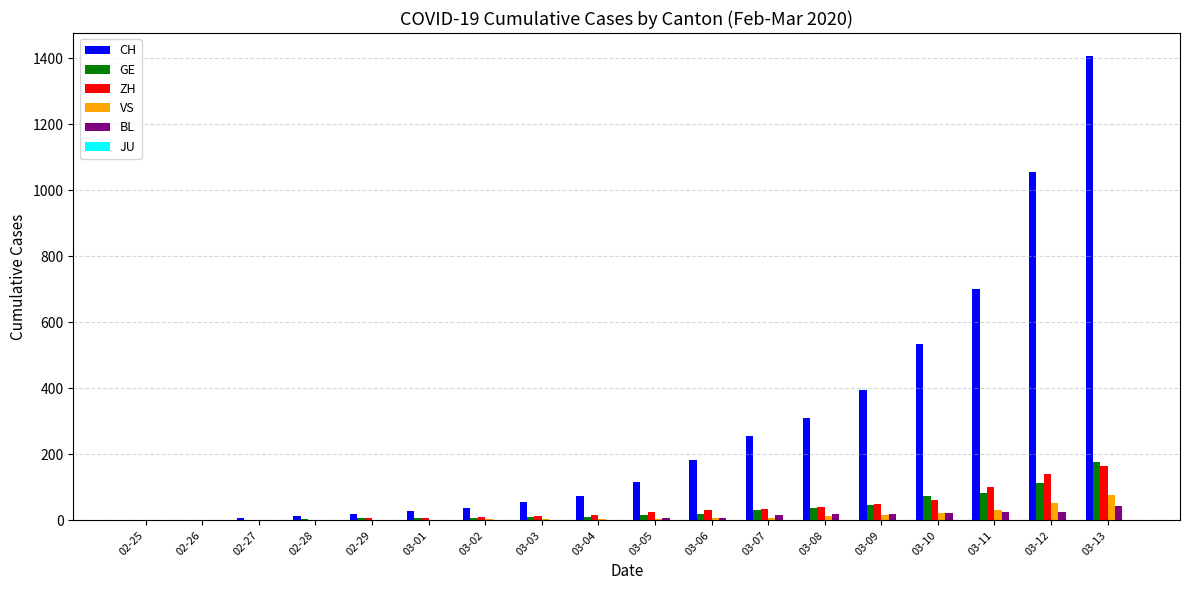

At which category is the sum across all series the highest?

03-13